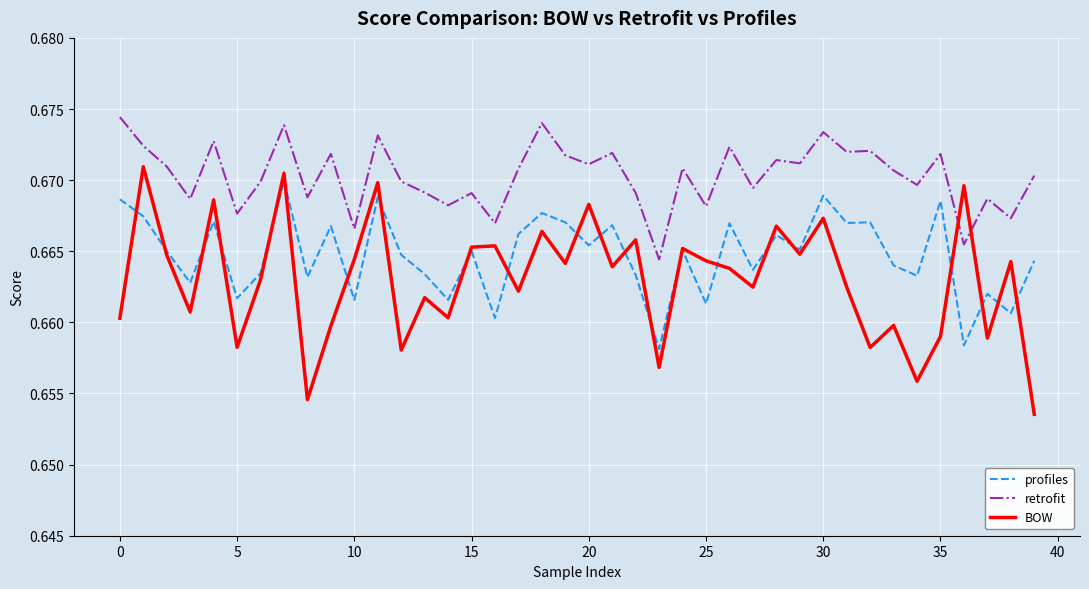

Which series has the largest total across all categories?

retrofit